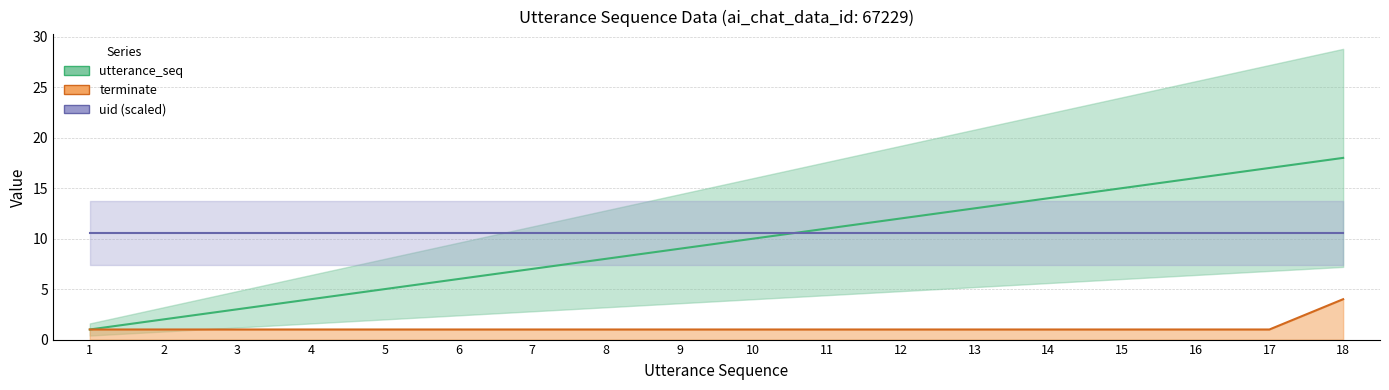

What is the value of the utterance_seq point at the 3rd from the left?

3